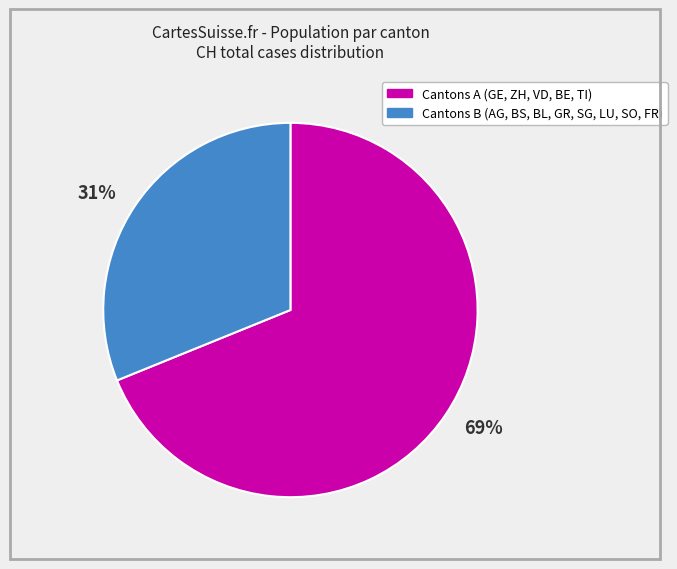

Is it true that 69% is 76% of the pie?

False